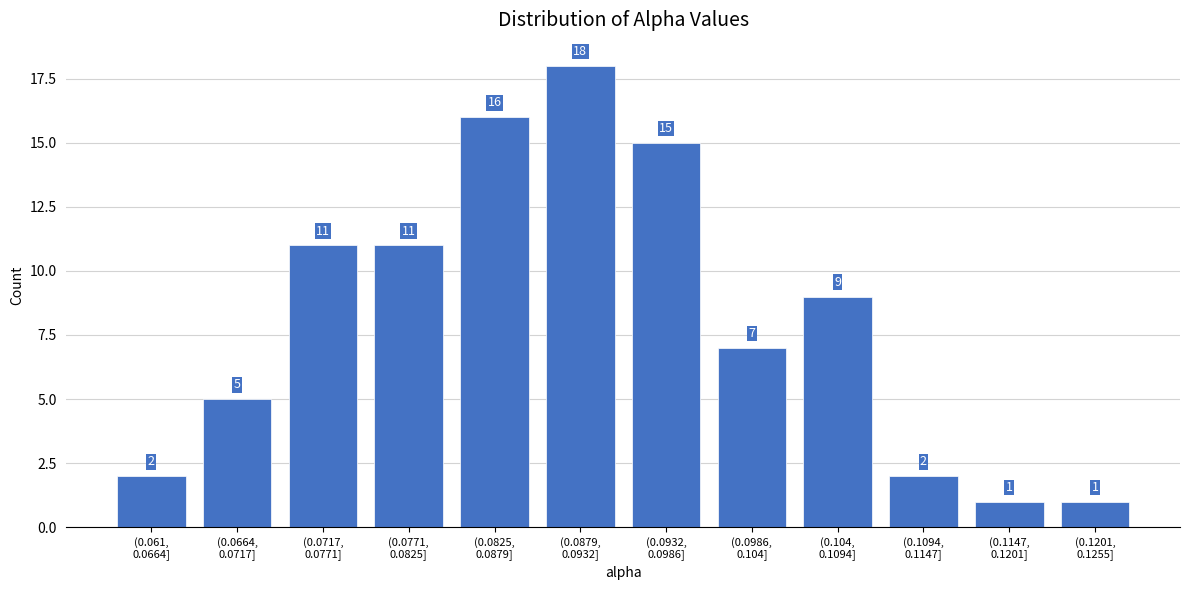

Reading left to right, extract all data points from this chart.

2	5	11	11	16	18	15	7	9	2	1	1